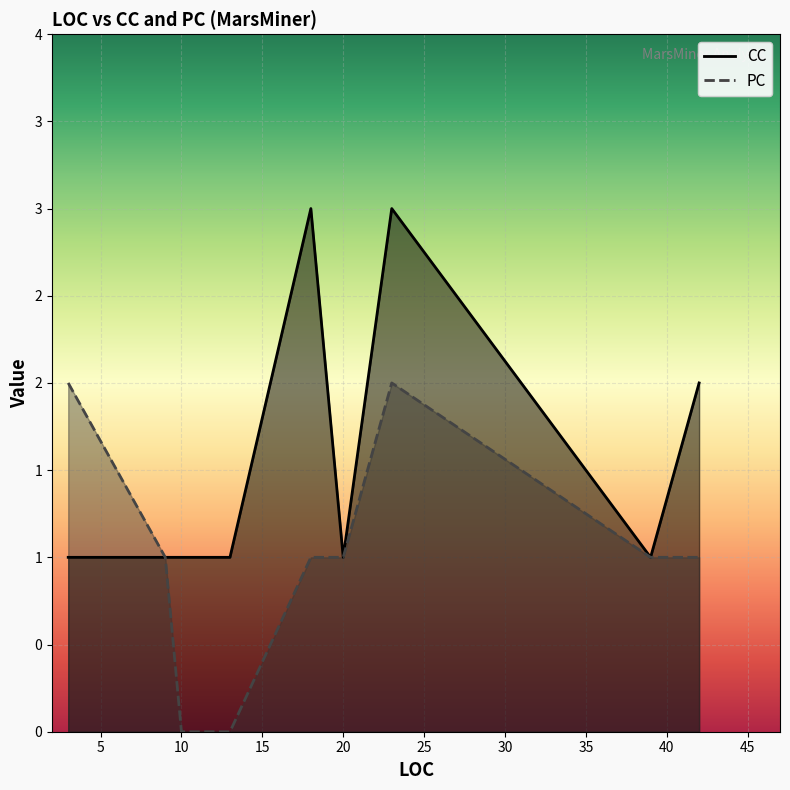

Reading right to left, what are all the values shown in this chart?

CC: 9=1	13=1	3=1	23=3	18=3	42=2	20=1	39=1	10=1
PC: 9=1	13=0	3=2	23=2	18=1	42=1	20=1	39=1	10=0